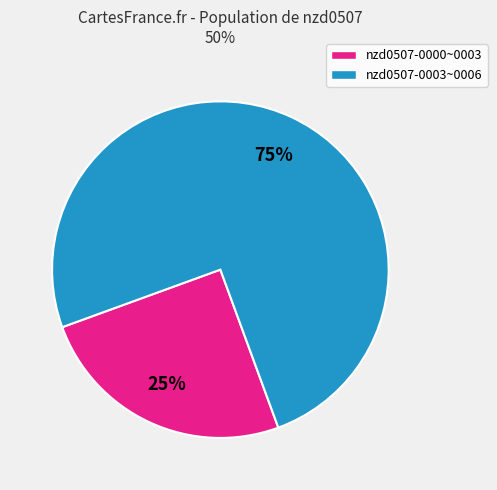

Does any single category account for the majority?

Yes